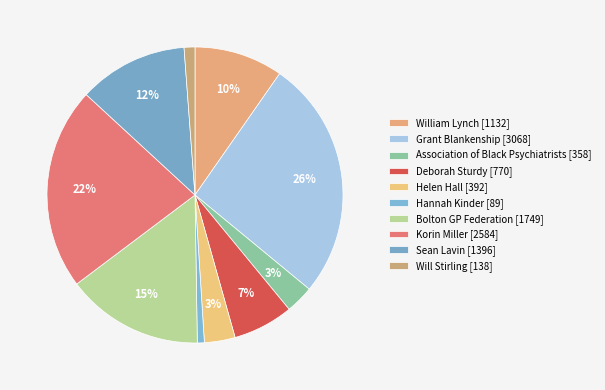

Which slice is the smallest?

Hannah Kinder